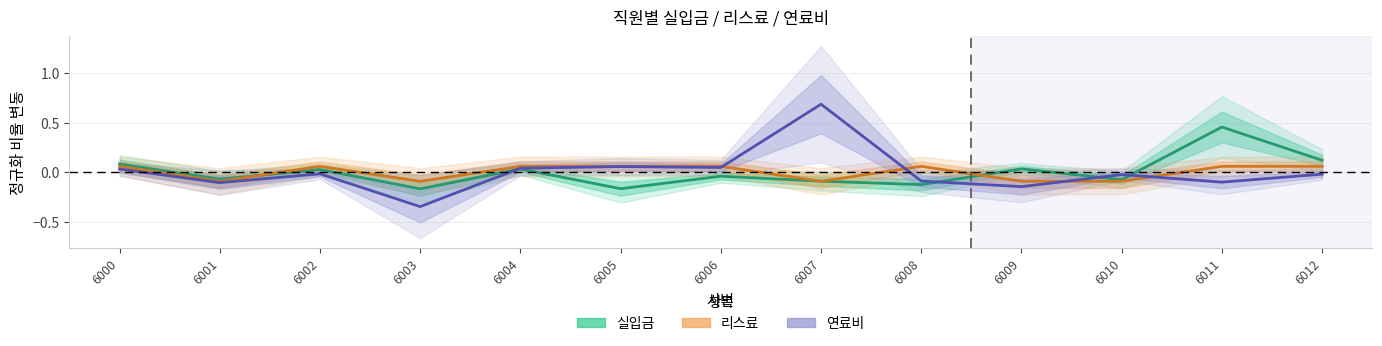

How many values in the 리스료 series are below 0?

5